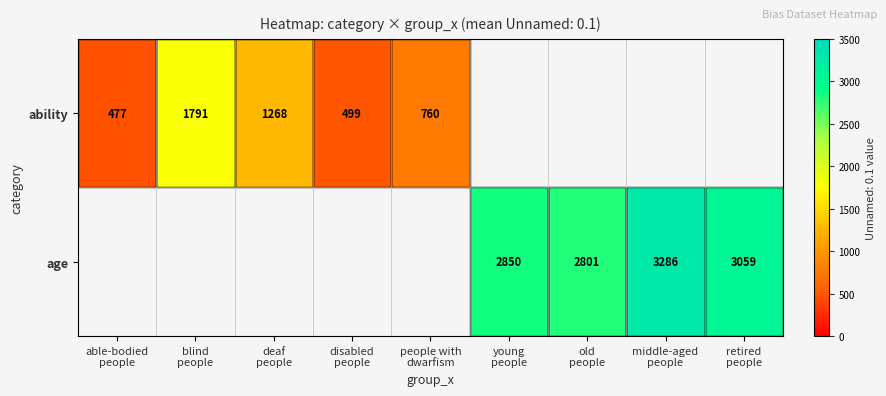

What is the lowest value of the ability series?

477.0